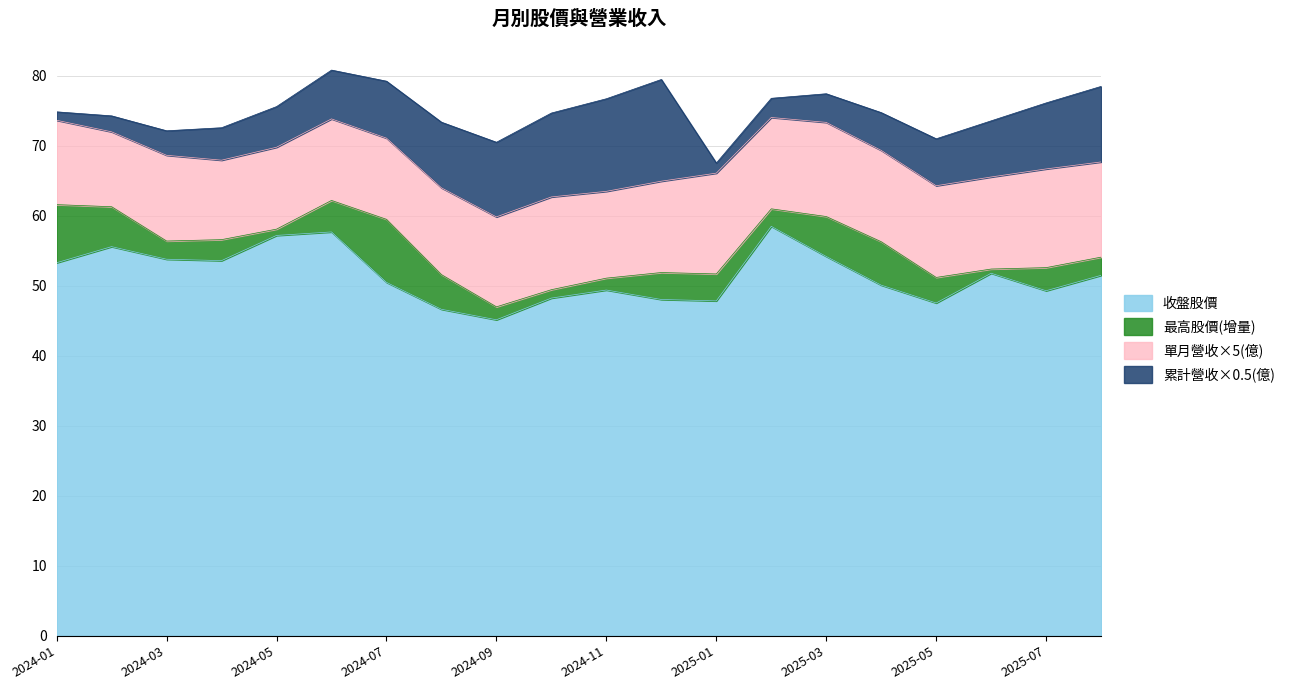

How many distinct data groups are displayed?

4